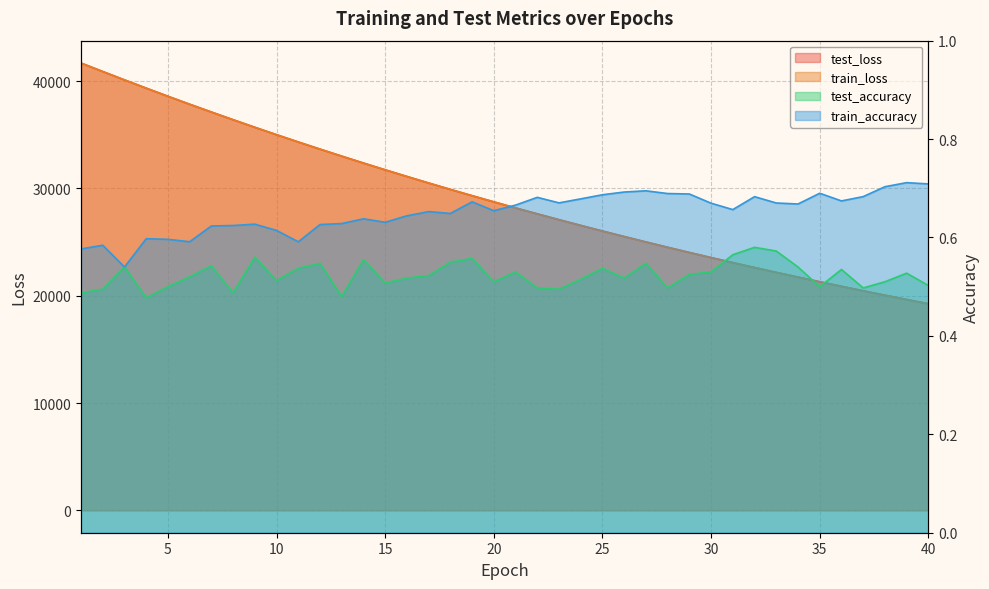

Rank the series at 2 from lowest to highest value.

test_accuracy, train_accuracy, train_loss, test_loss